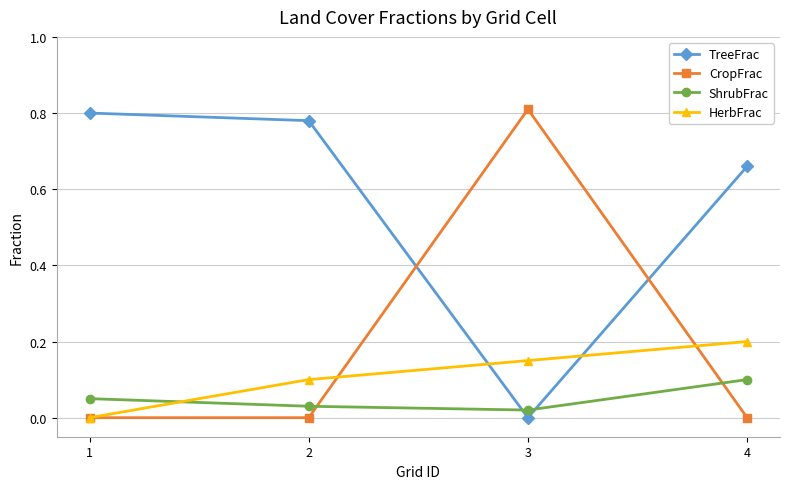

The value of CropFrac at 3 is 0.2. True or false?

False